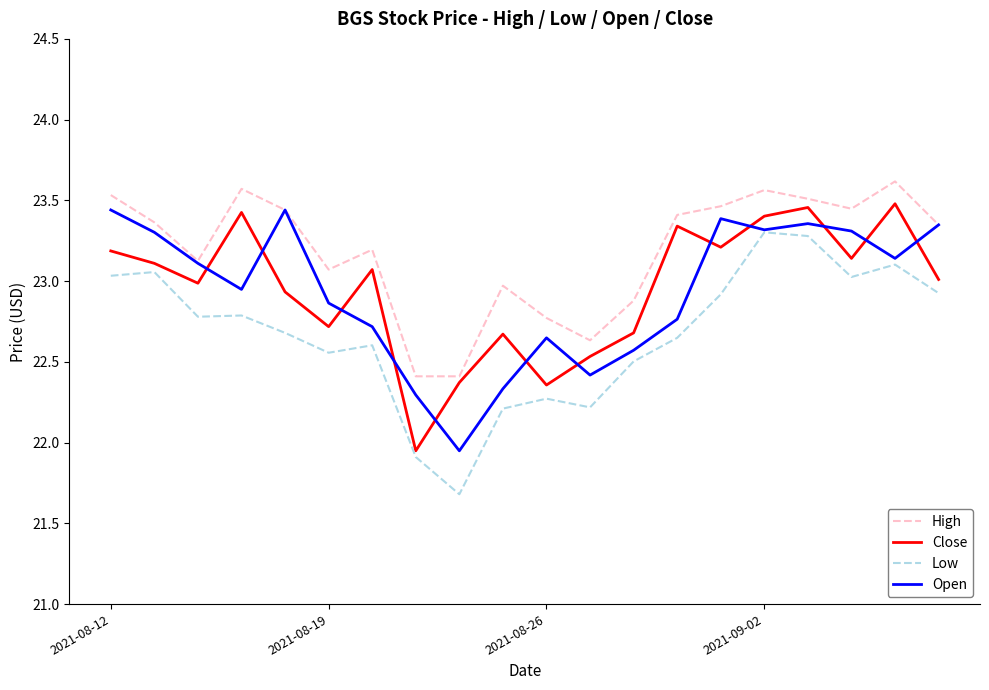

What is the lowest value of the Low series?

21.7